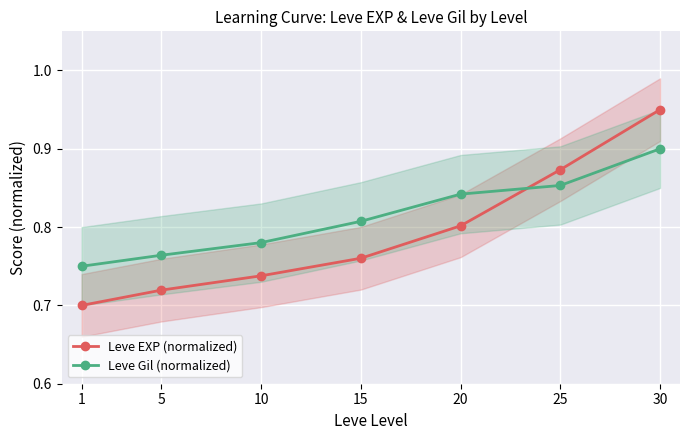

What is the total value across all series at 1?

1.4